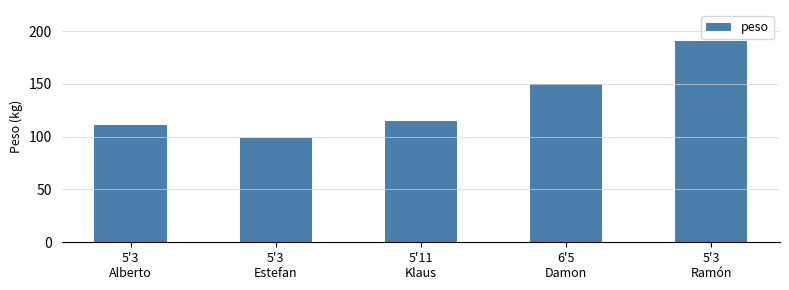

True or false: the data shows 99 at 5'3
Estefan.

True